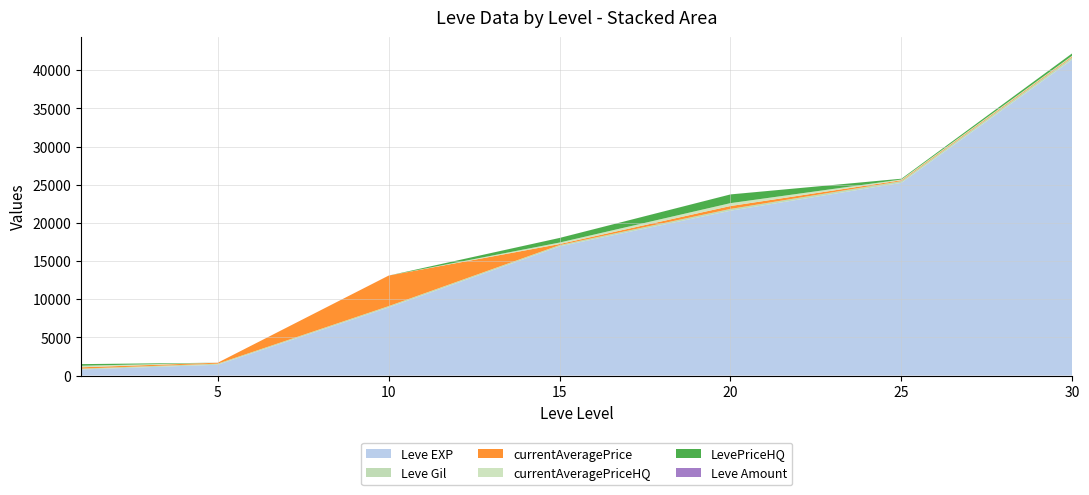

Reading right to left, list all the values displayed in this chart.

Leve EXP: 30=41410.0	25=25250.0	20=21600.0	15=16920.0	10=8930.0	5=1420.0	1=800.0
Leve Gil: 30=296.0	25=229.0	20=230.0	15=172.0	10=169.0	5=140.0	1=113.0
currentAveragePrice: 30=114.0	25=108.3	20=380.0	15=136.0	10=4000.0	5=125.0	1=171.3
currentAveragePriceHQ: 30=100.0	25=100.0	20=380.0	15=200.0	10=0.0	5=0.0	1=207.5
LevePriceHQ: 30=300.0	25=100.0	20=1140.0	15=600.0	10=0.0	5=0.0	1=207.5
Leve Amount: 30=3.0	25=1.0	20=3.0	15=3.0	10=3.0	5=1.0	1=1.0